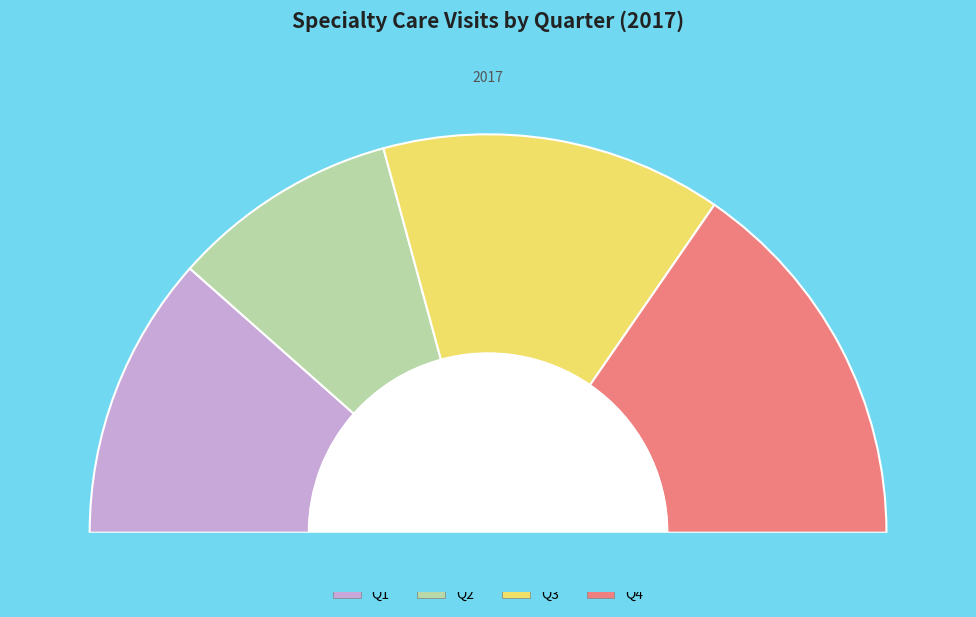

Is there any slice that represents more than half of the pie?

No